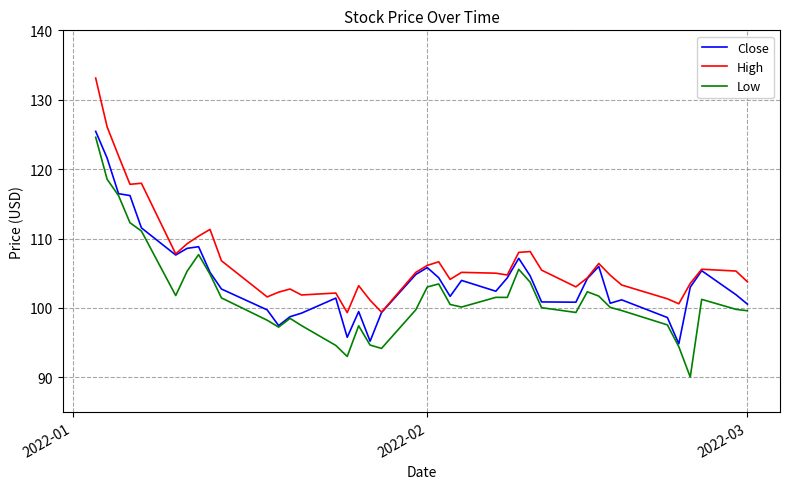

True or false: High and Low intersect in this chart.

False